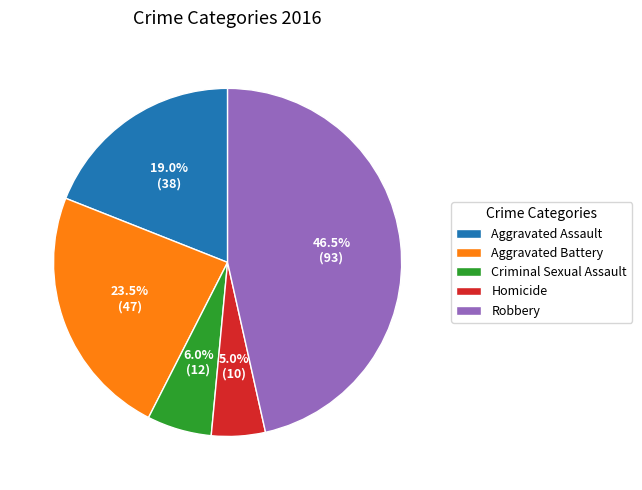

Does any single category account for the majority?

No